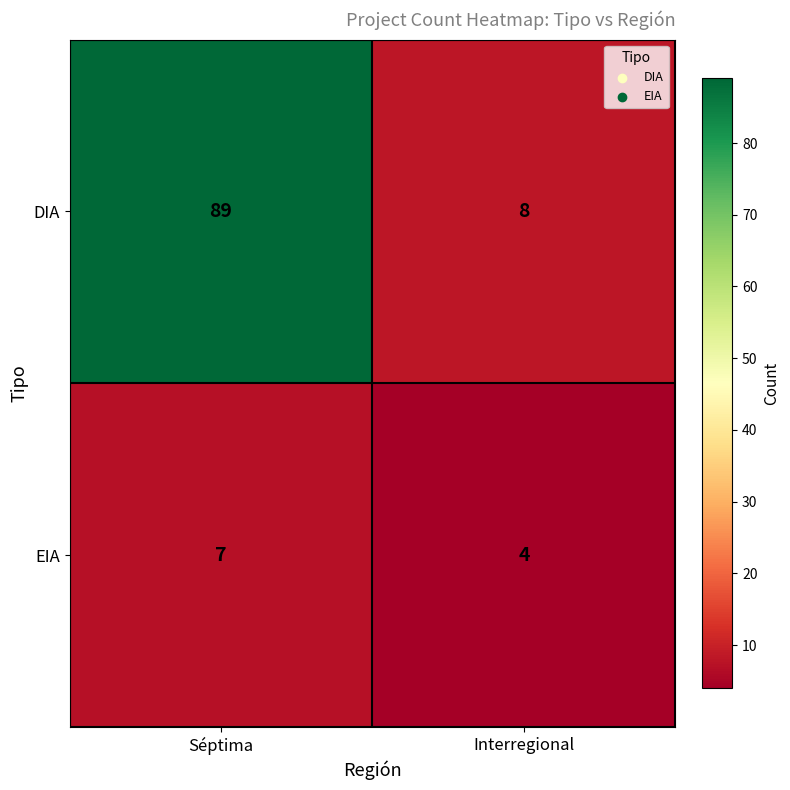

The DIA series shows 89 at Séptima. True or false?

True